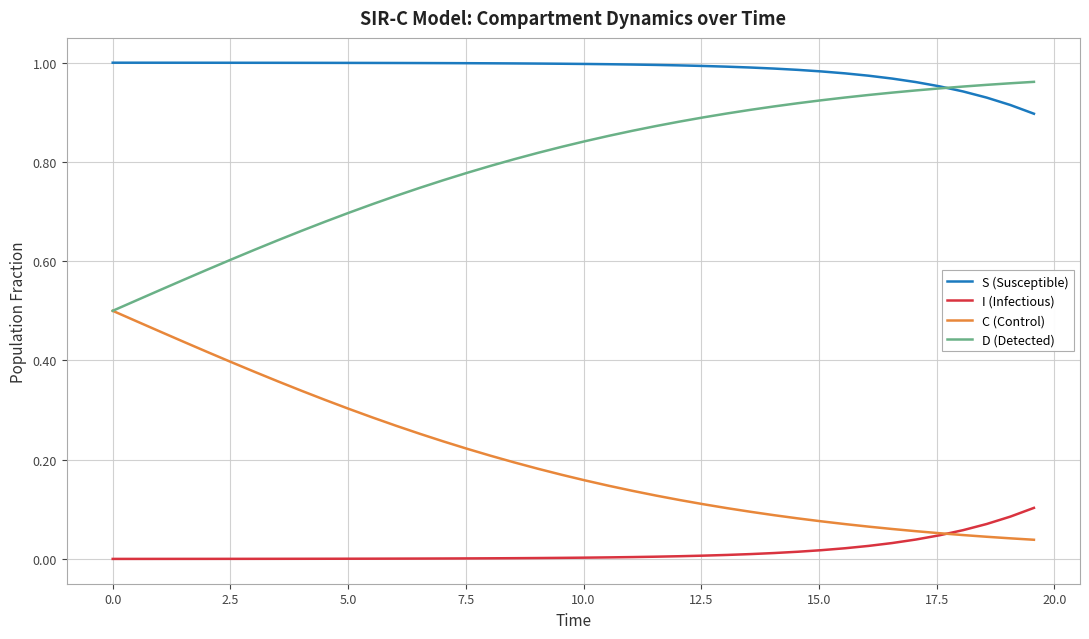

List the series in order of their overall mean, highest first.

S (Susceptible), D (Detected), C (Control), I (Infectious)